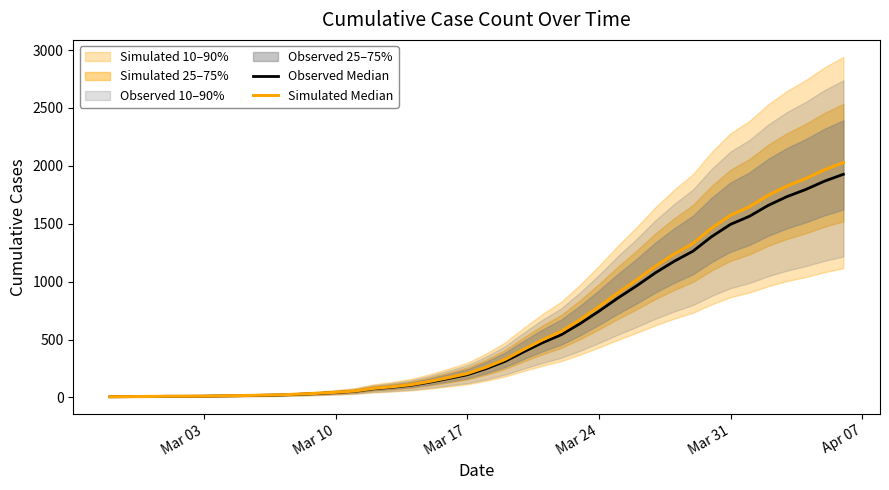

Does the chart have visible grid lines?

No